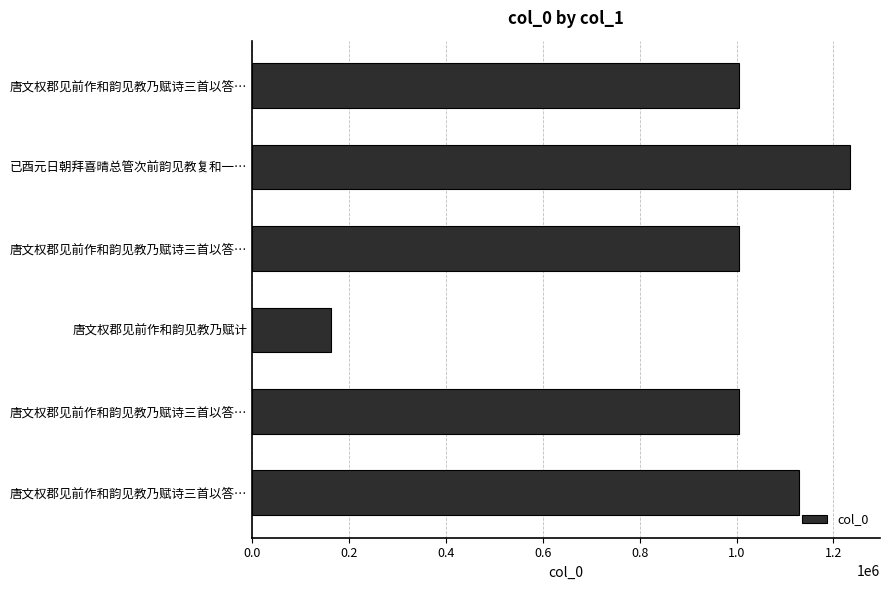

What is the greatest value displayed?

1234304